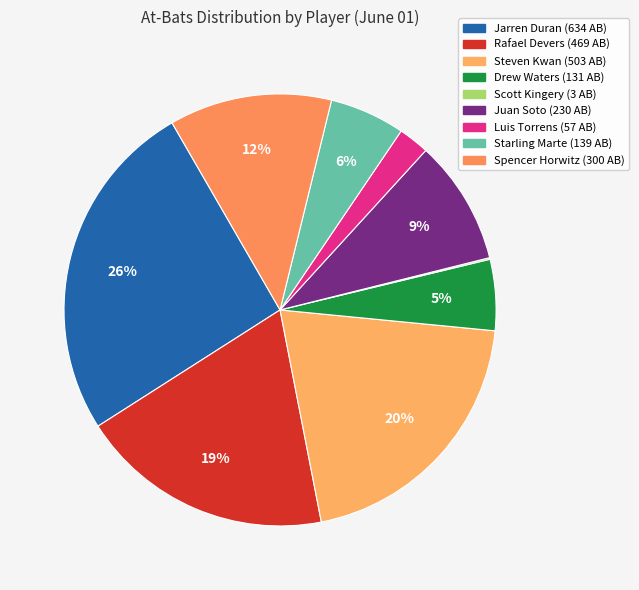

What is the ratio of the value at Drew Waters to the value at Juan Soto?

0.6